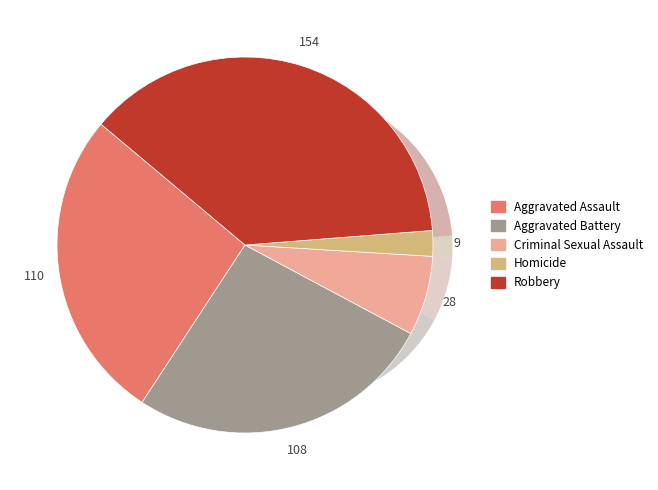

Which slice is the smallest?

Homicide